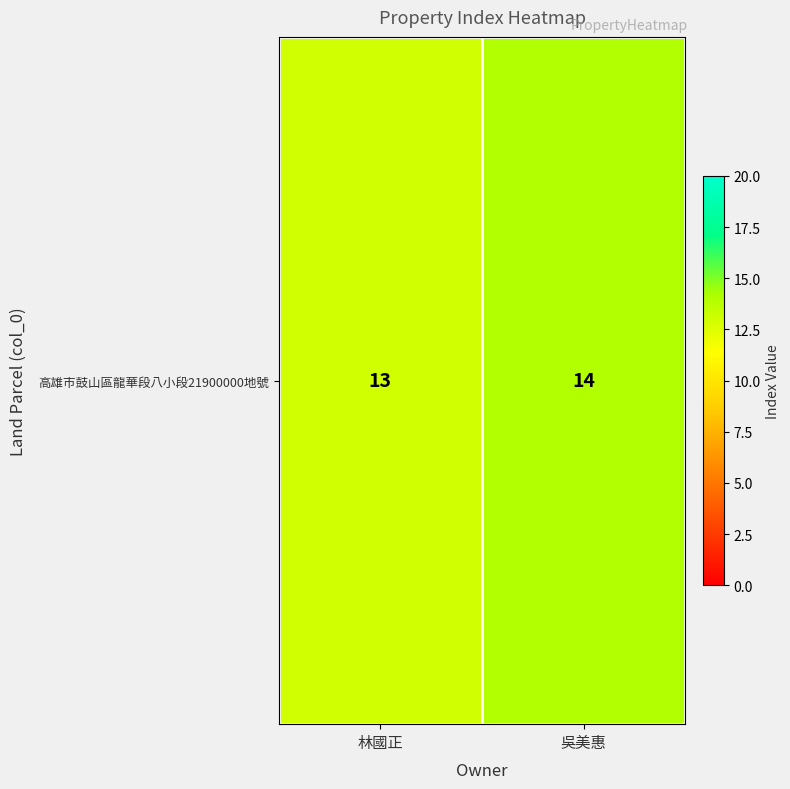

List the labels in order of value, largest first.

吳美惠, 林國正